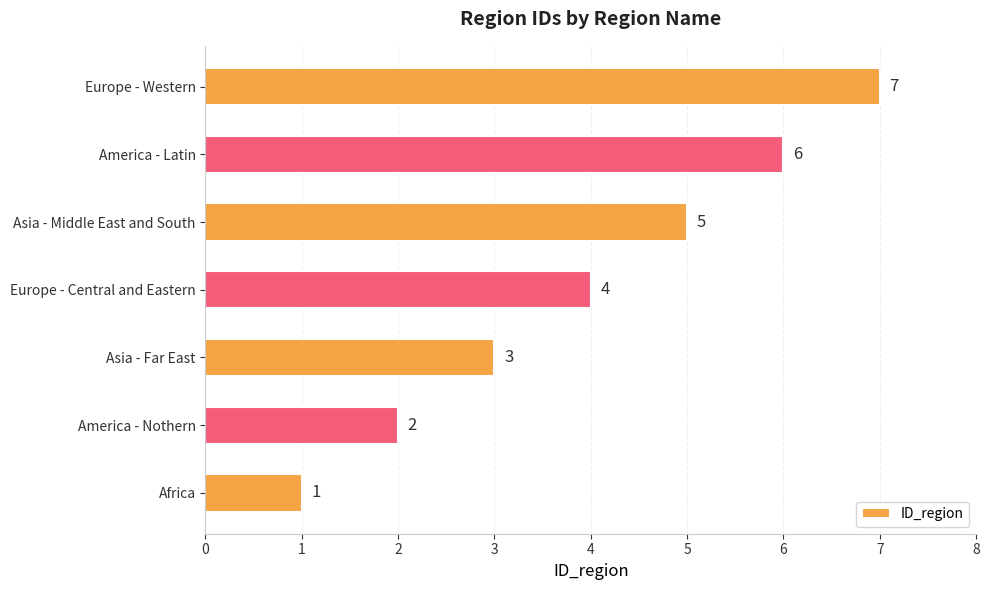

What is the difference between the maximum and second lowest values?

5